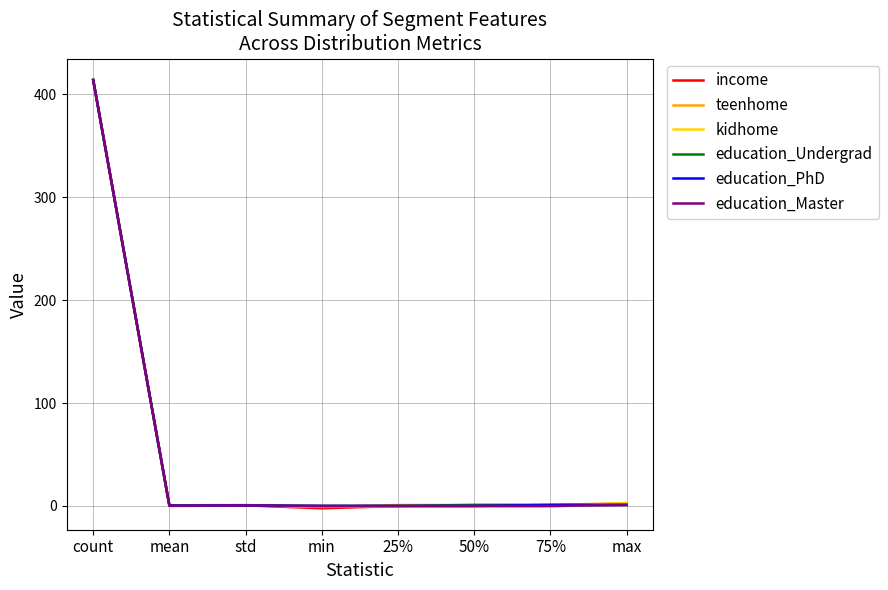

At which category is the sum across all series the highest?

count